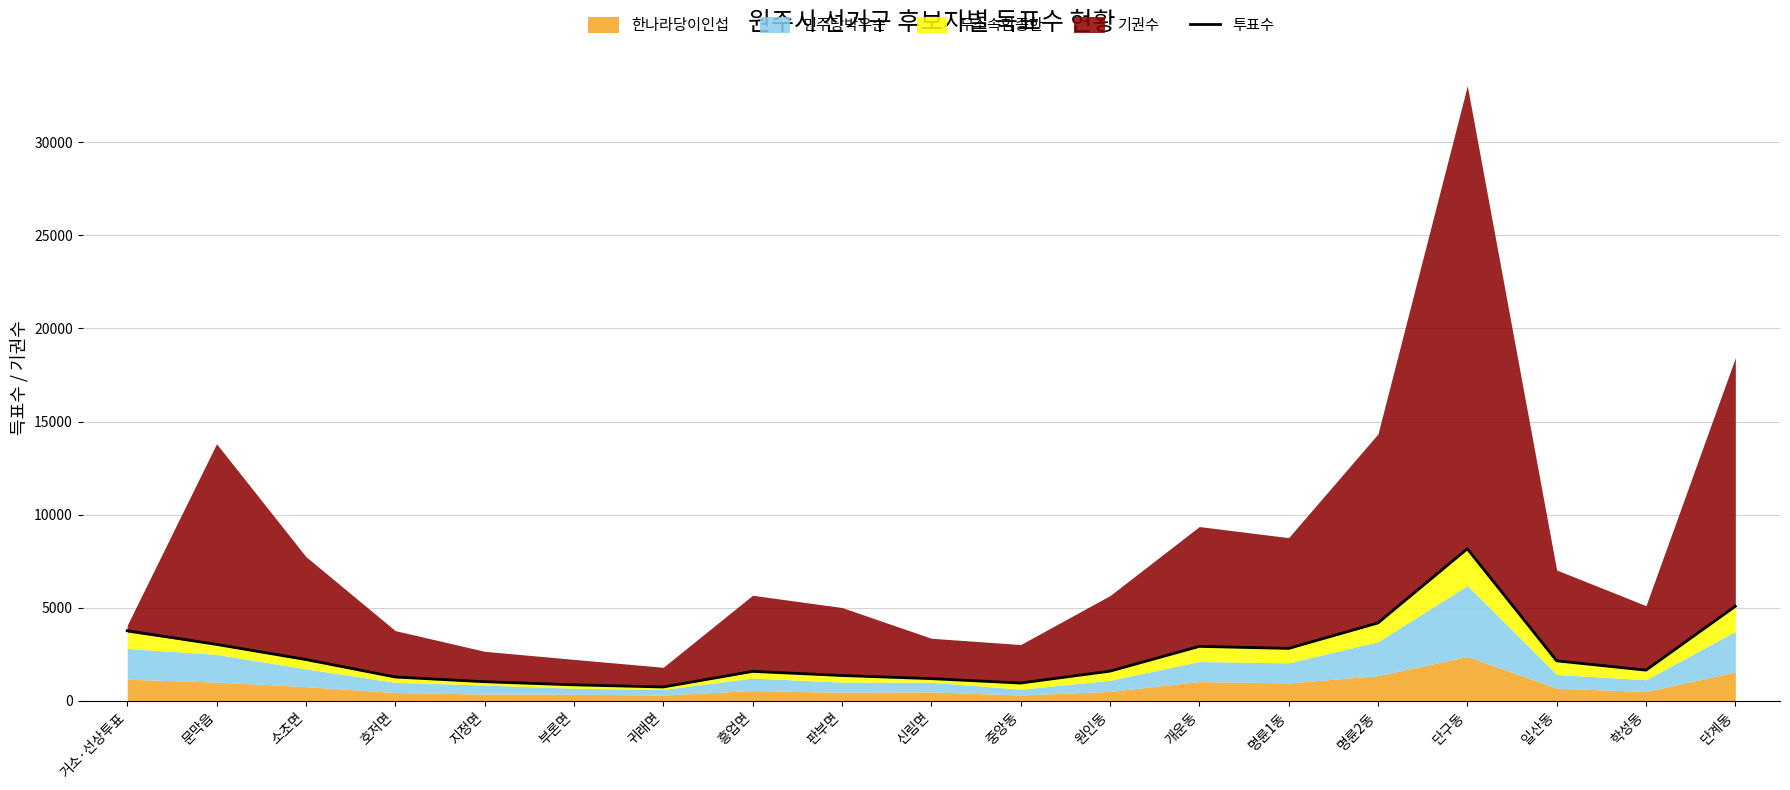

Which label corresponds to the smallest value in the chart?

귀래면